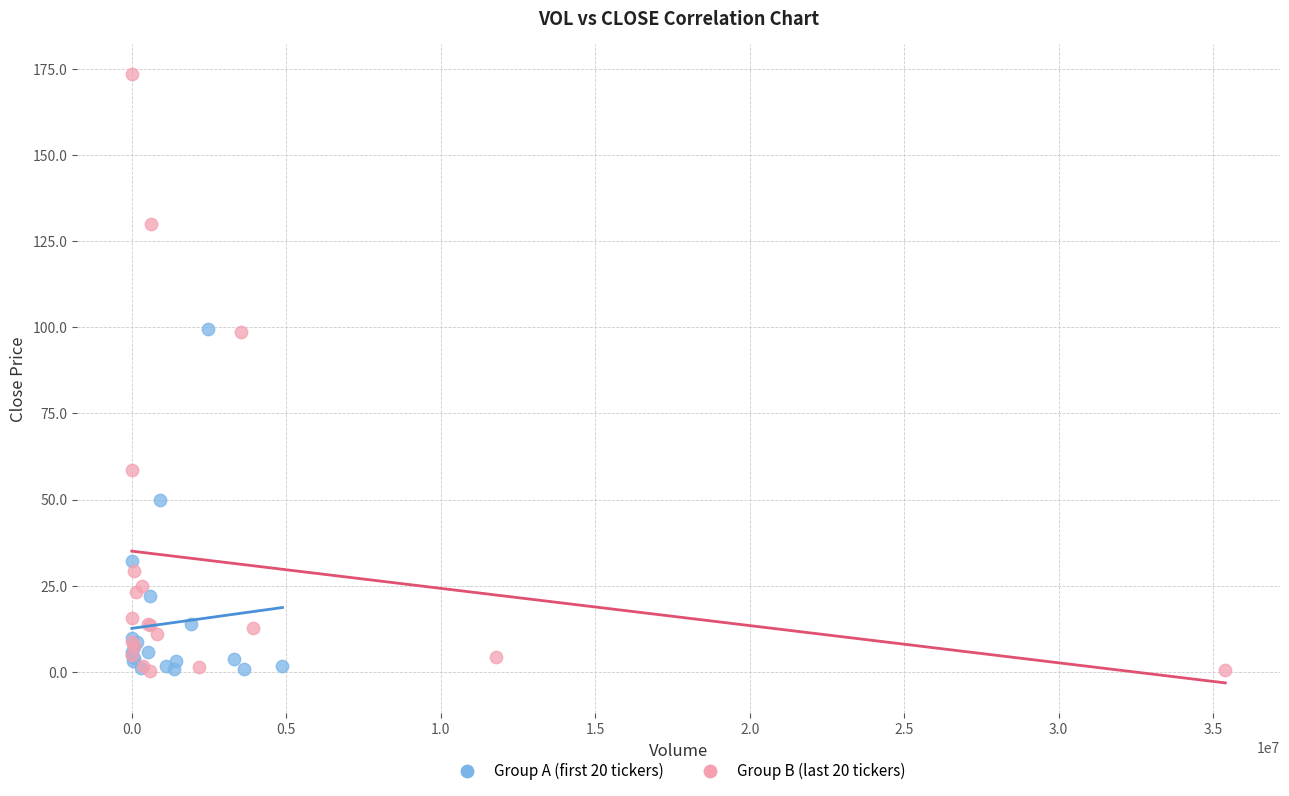

Which series has the largest Y range (max minus min)?

Group B (last 20 tickers)